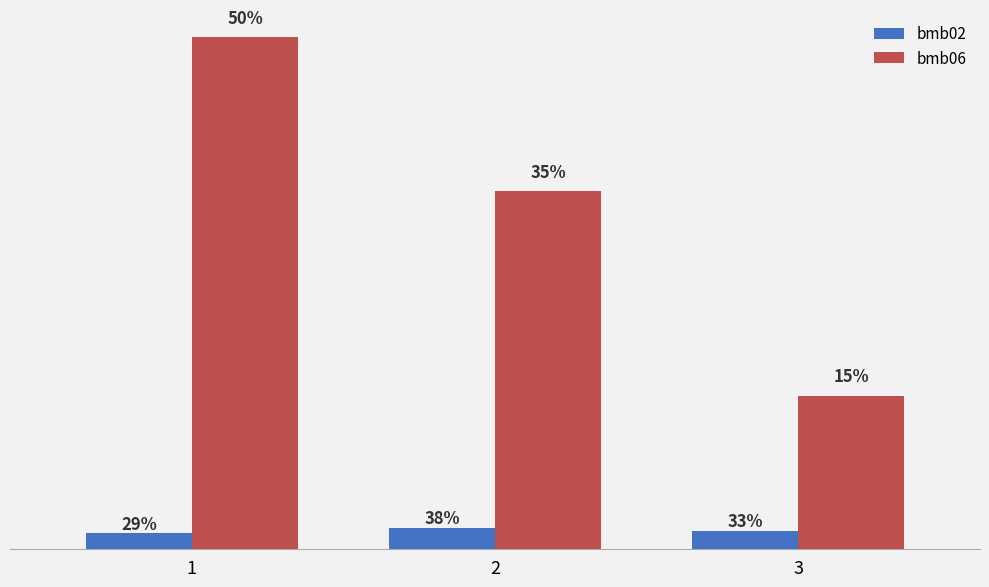

Where does the bmb06 series first go above 671?

1